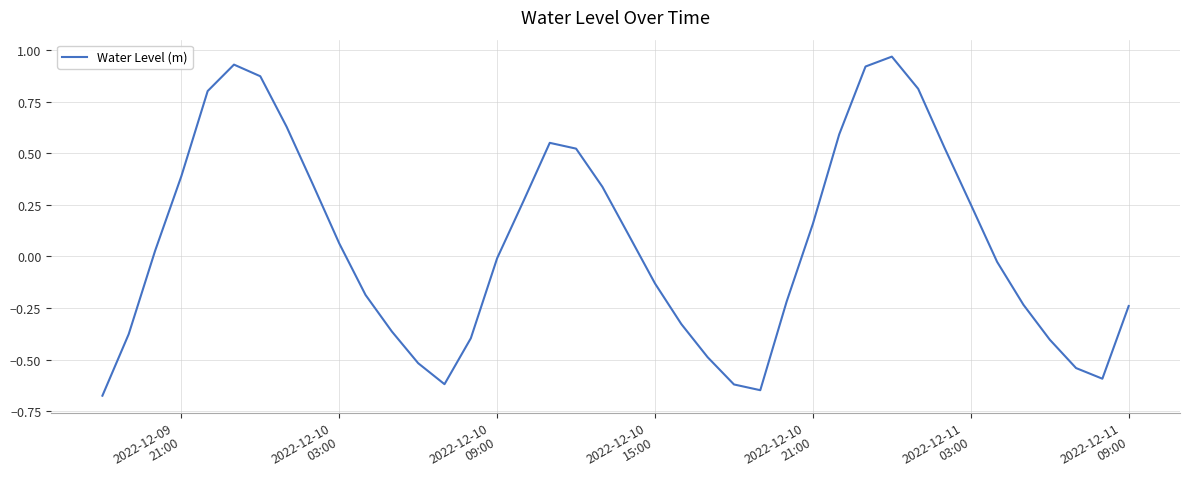

What is the difference between the maximum and minimum values?

1.6